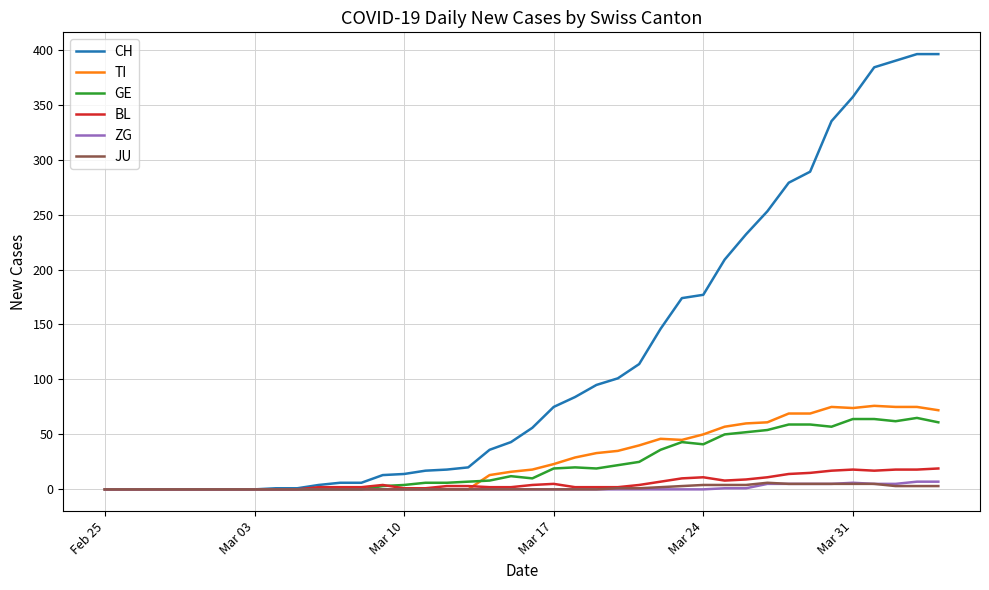

What is the highest value of the BL series?

19